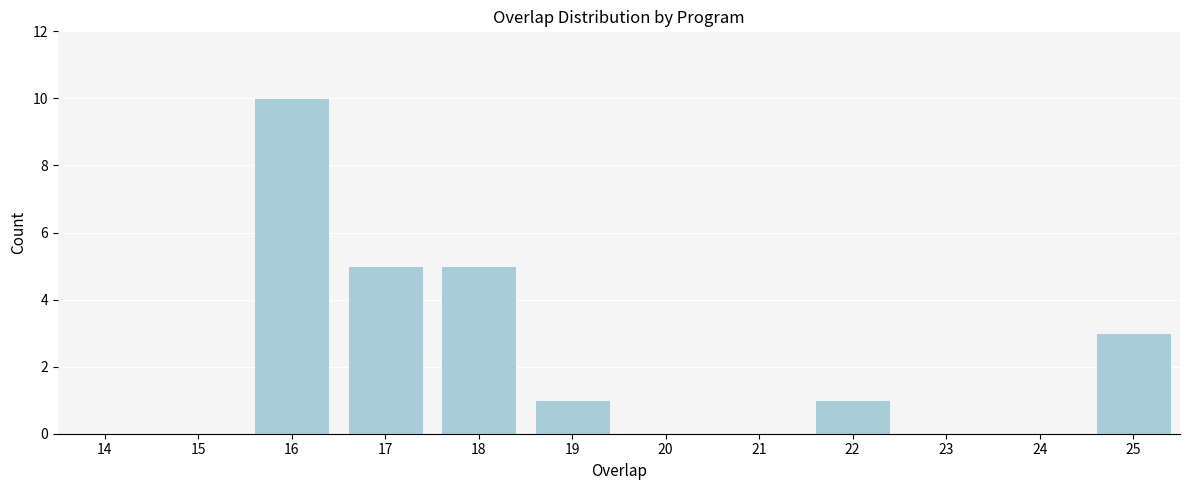

Reading right to left, extract all data points from this chart.

25=3	24=0	23=0	22=1	21=0	20=0	19=1	18=5	17=5	16=10	15=0	14=0